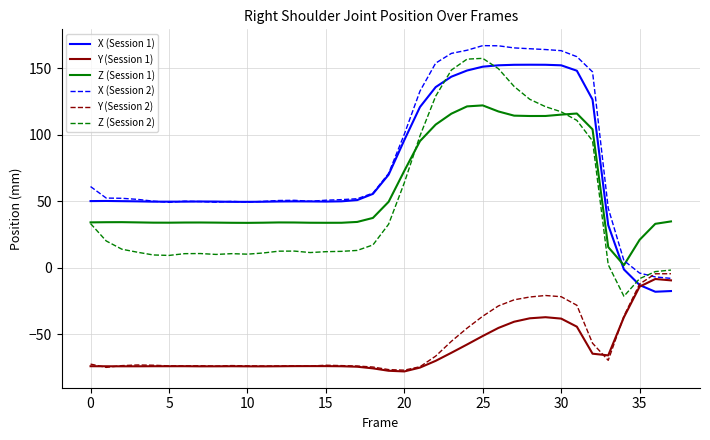

What is the smallest value displayed?

-77.8